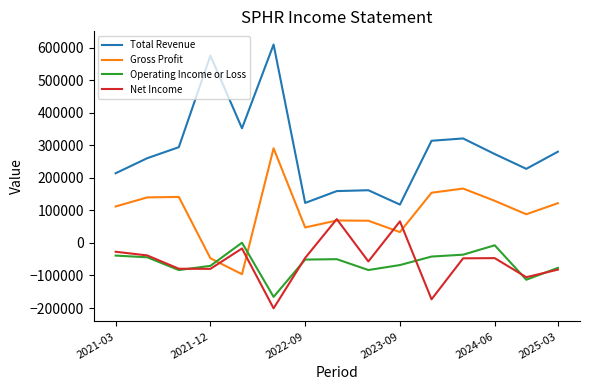

True or false: Total Revenue and Operating Income or Loss cross at least once.

False